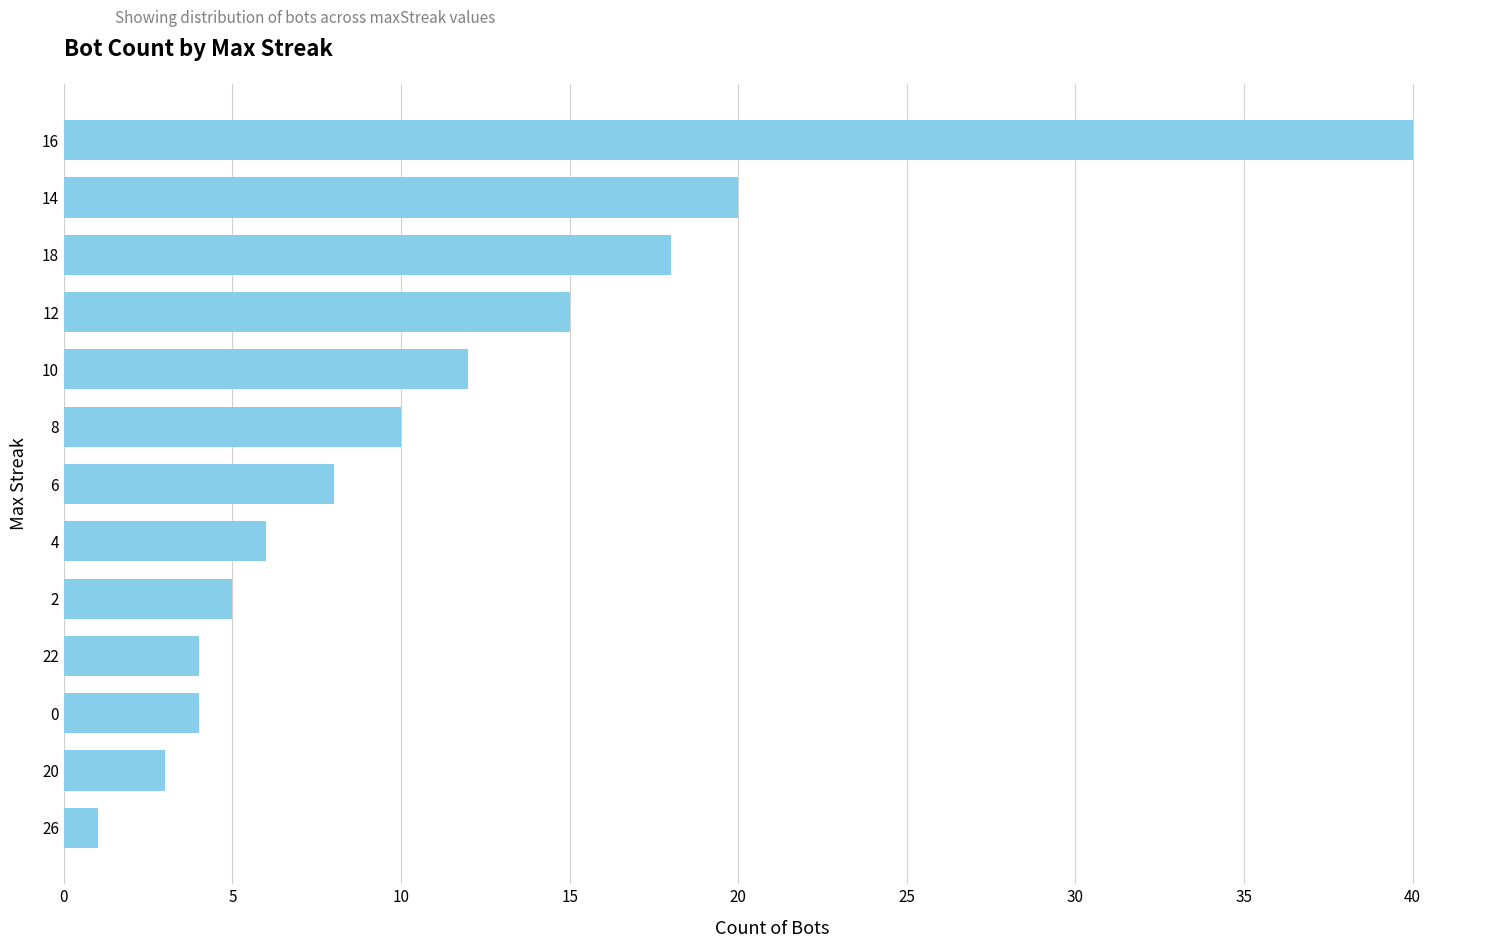

What is the ratio of the value at 8 to the value at 6?

1.2